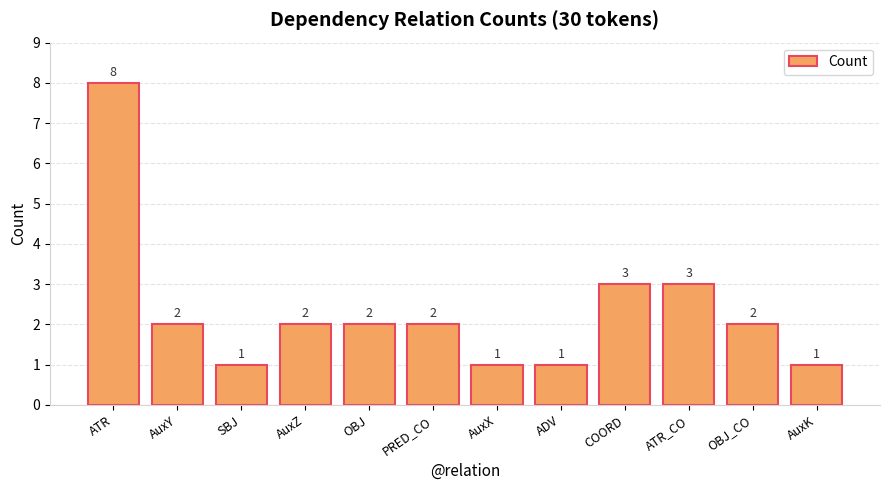

What is the minimum value shown in the chart?

1